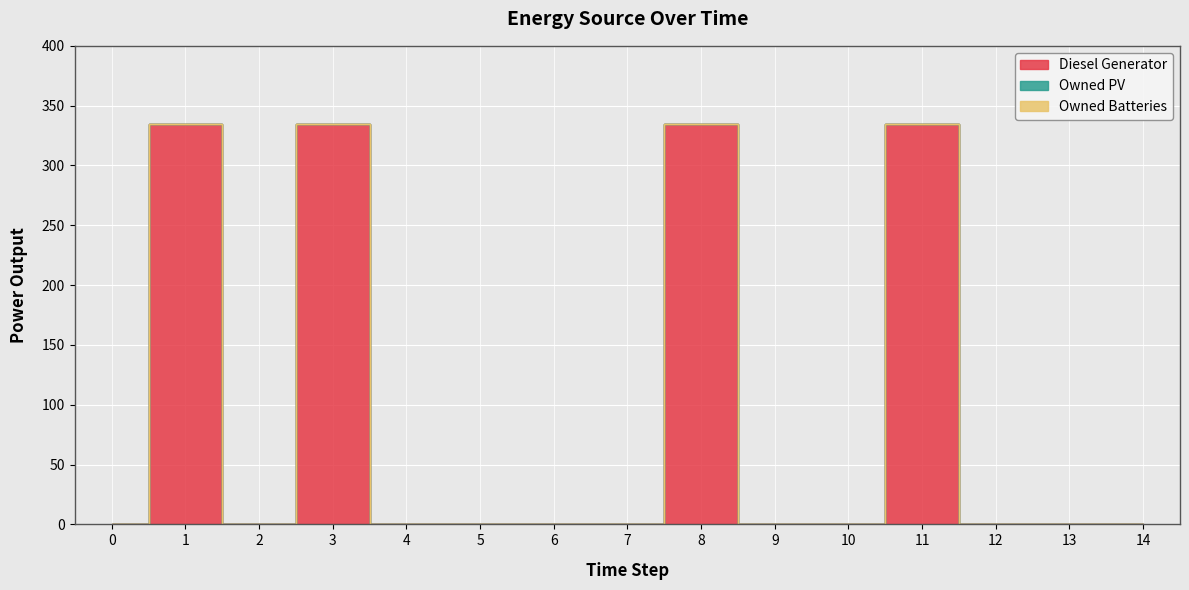

True or false: Diesel Generator and Owned Batteries intersect in this chart.

False